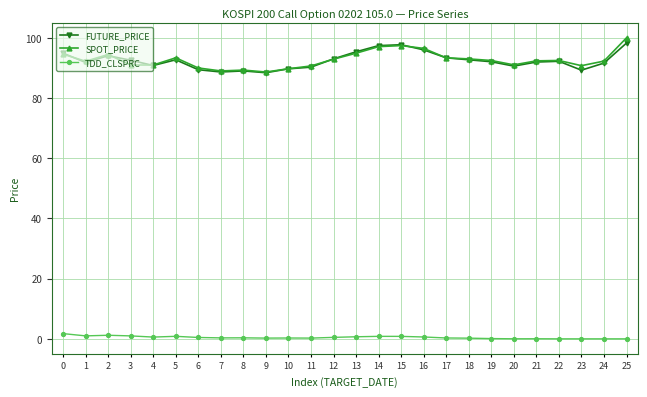

True or false: FUTURE_PRICE and TDD_CLSPRC intersect in this chart.

False